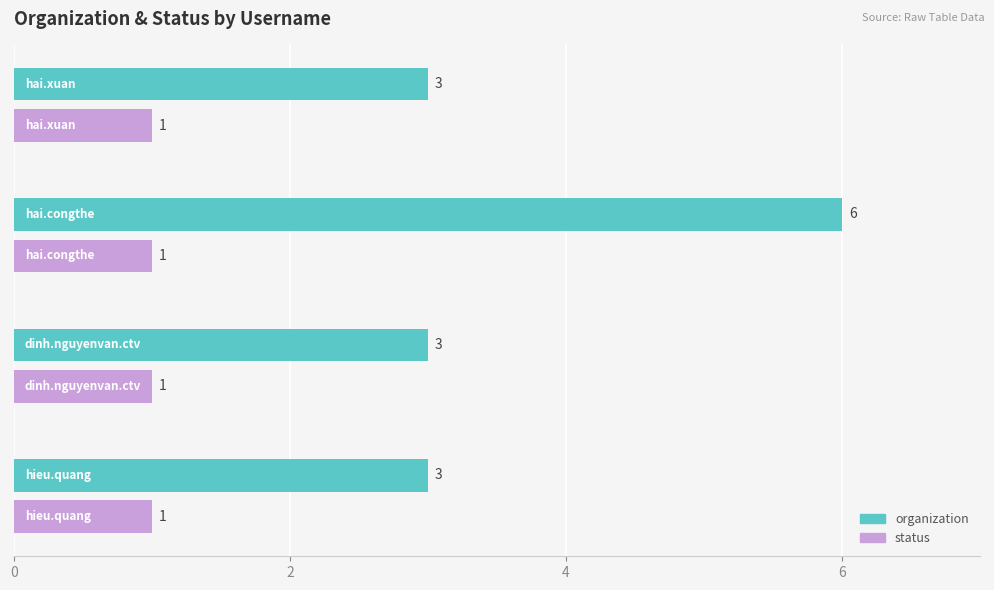

What is the maximum value for status?

1